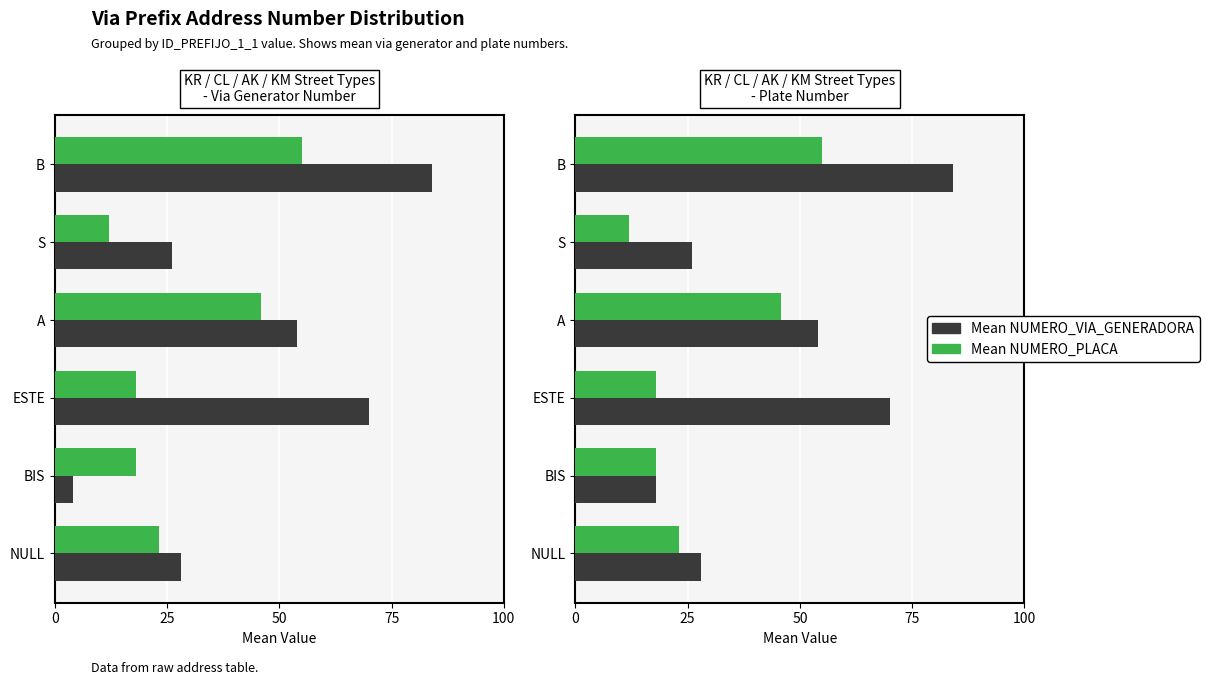

Which series has the largest total across all categories?

Mean NUMERO_VIA_GENERADORA